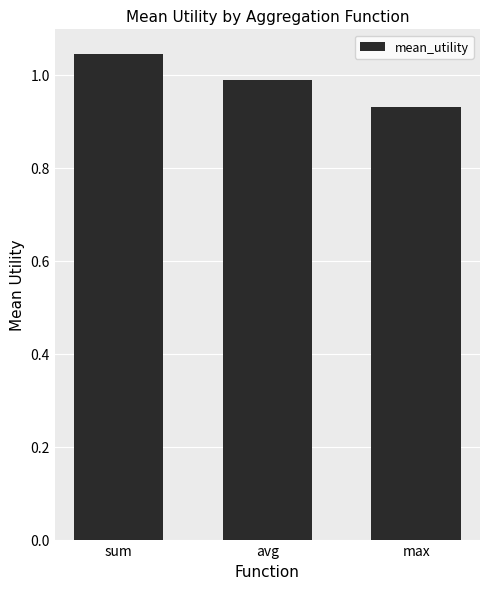

Rank the categories by value from lowest to highest.

max, avg, sum